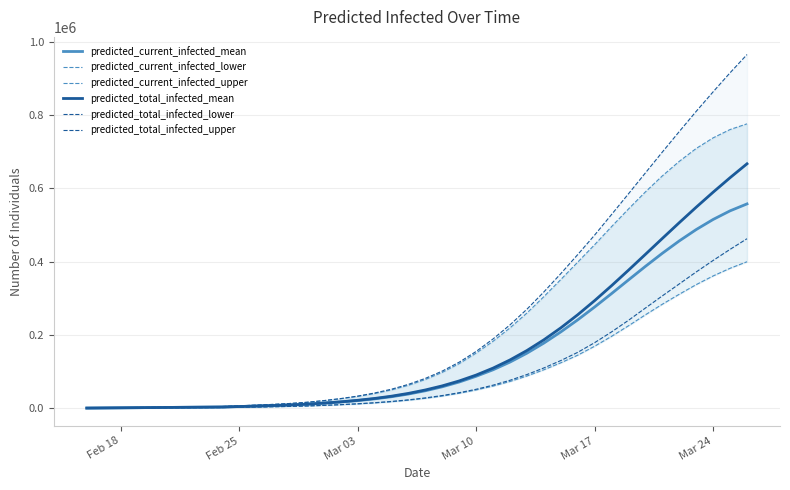

Count the number of categories in the chart.

40